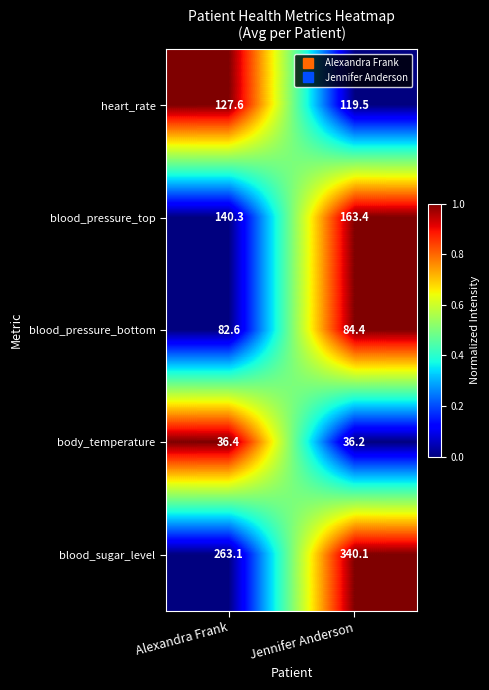

What is the average value of the body_temperature series?

36.3